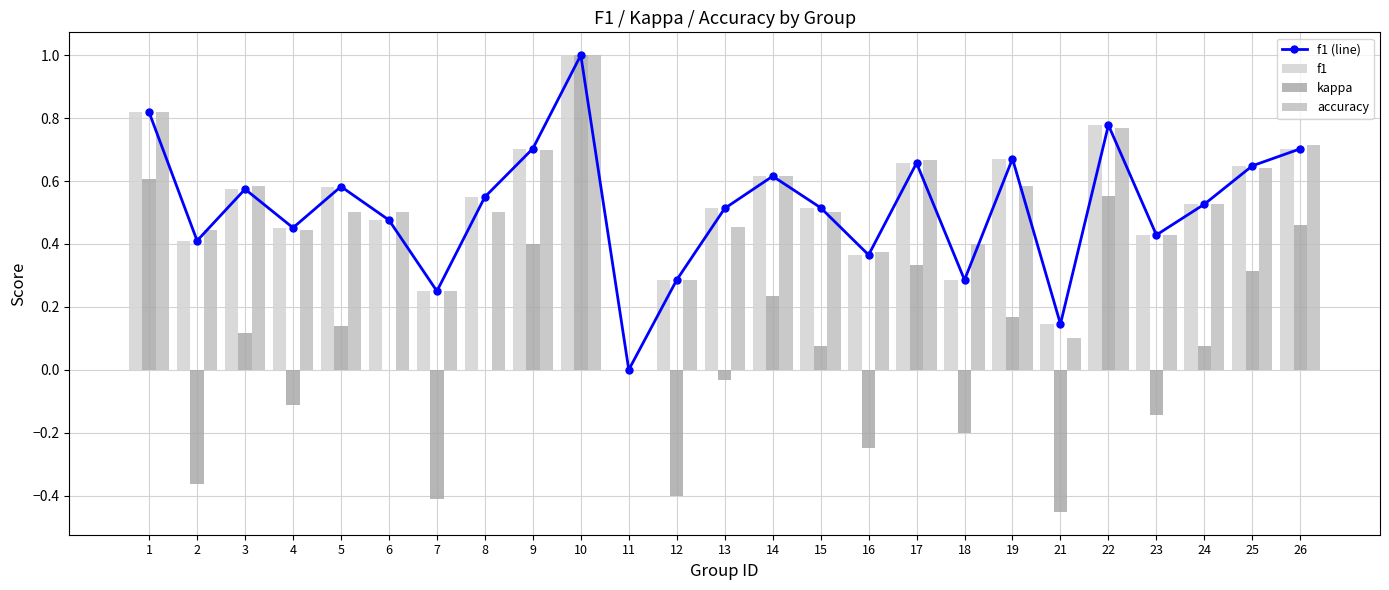

How many positive values does the accuracy series have?

24